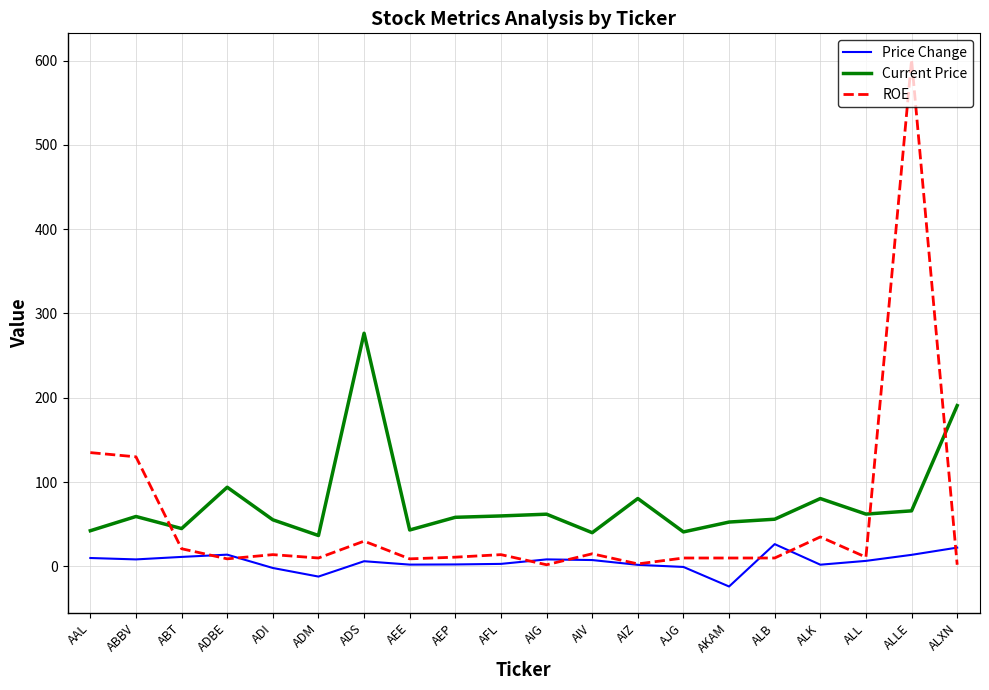

Where is ROE nearest to the value 301?

AAL